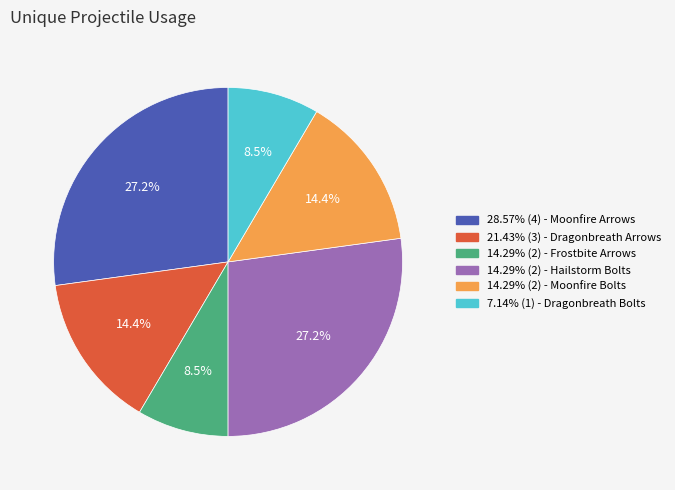

Does any single category account for the majority?

No